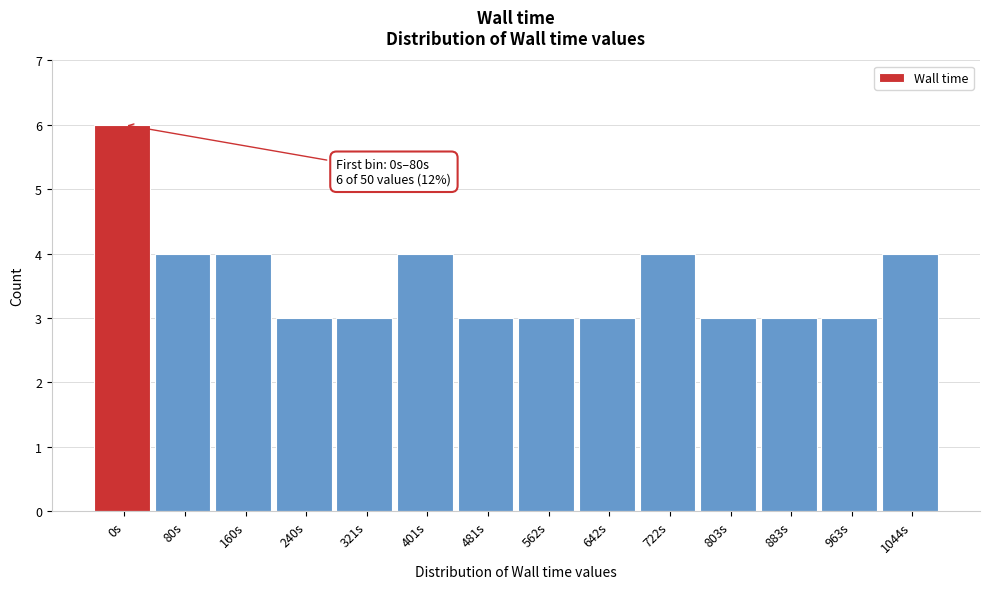

Reading left to right, what are all the values shown in this chart?

6	4	4	3	3	4	3	3	3	4	3	3	3	4